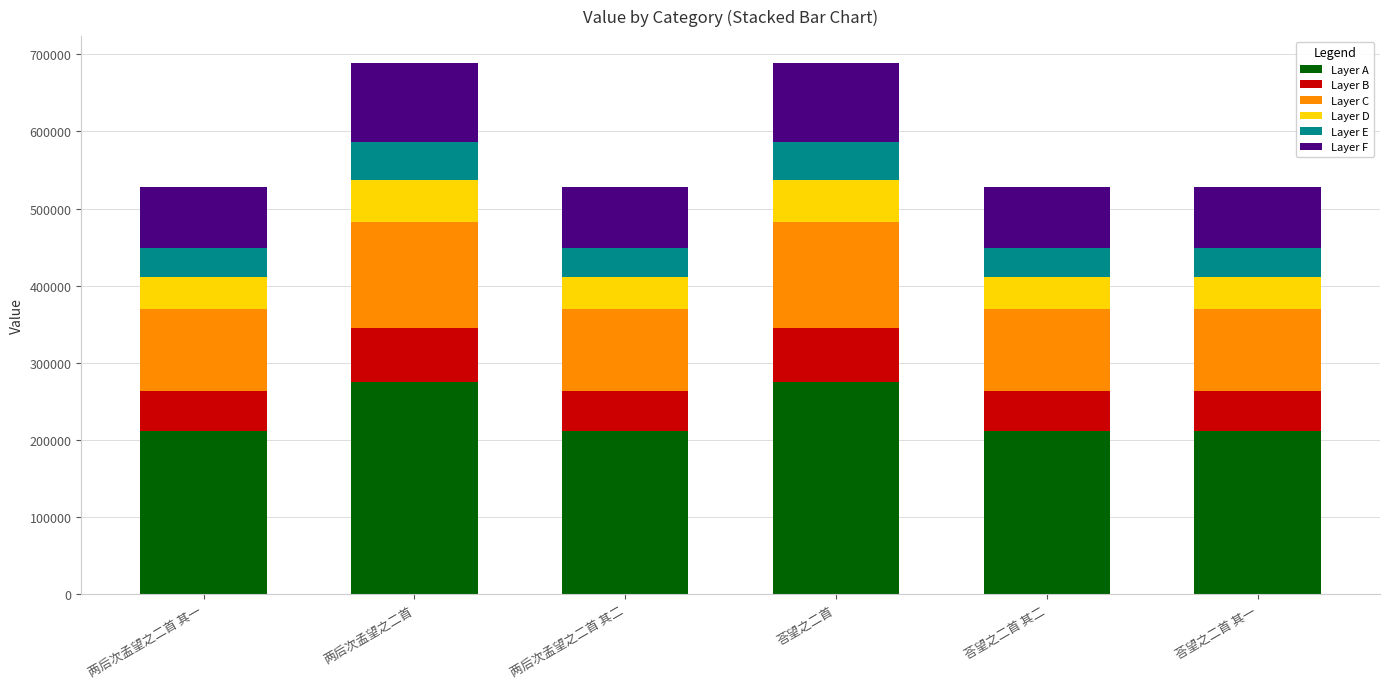

True or false: Layer A has a value of 97153.2 at 两后次孟望之二首 其一.

False